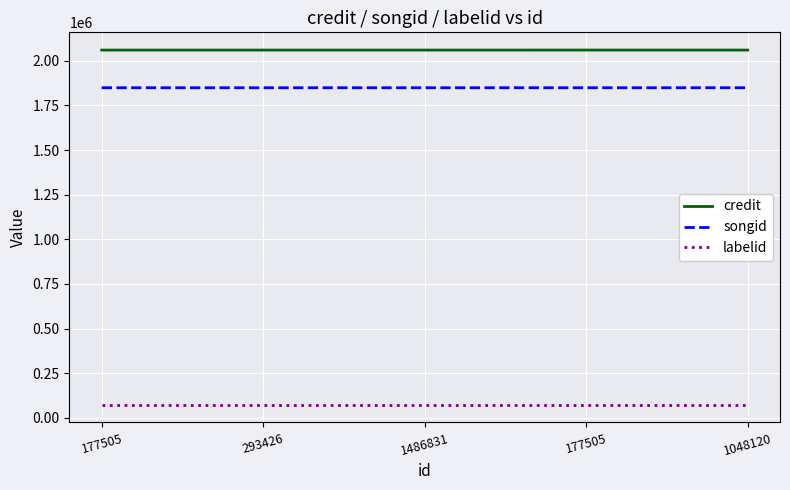

At which label is credit closest to 2060506?

177505